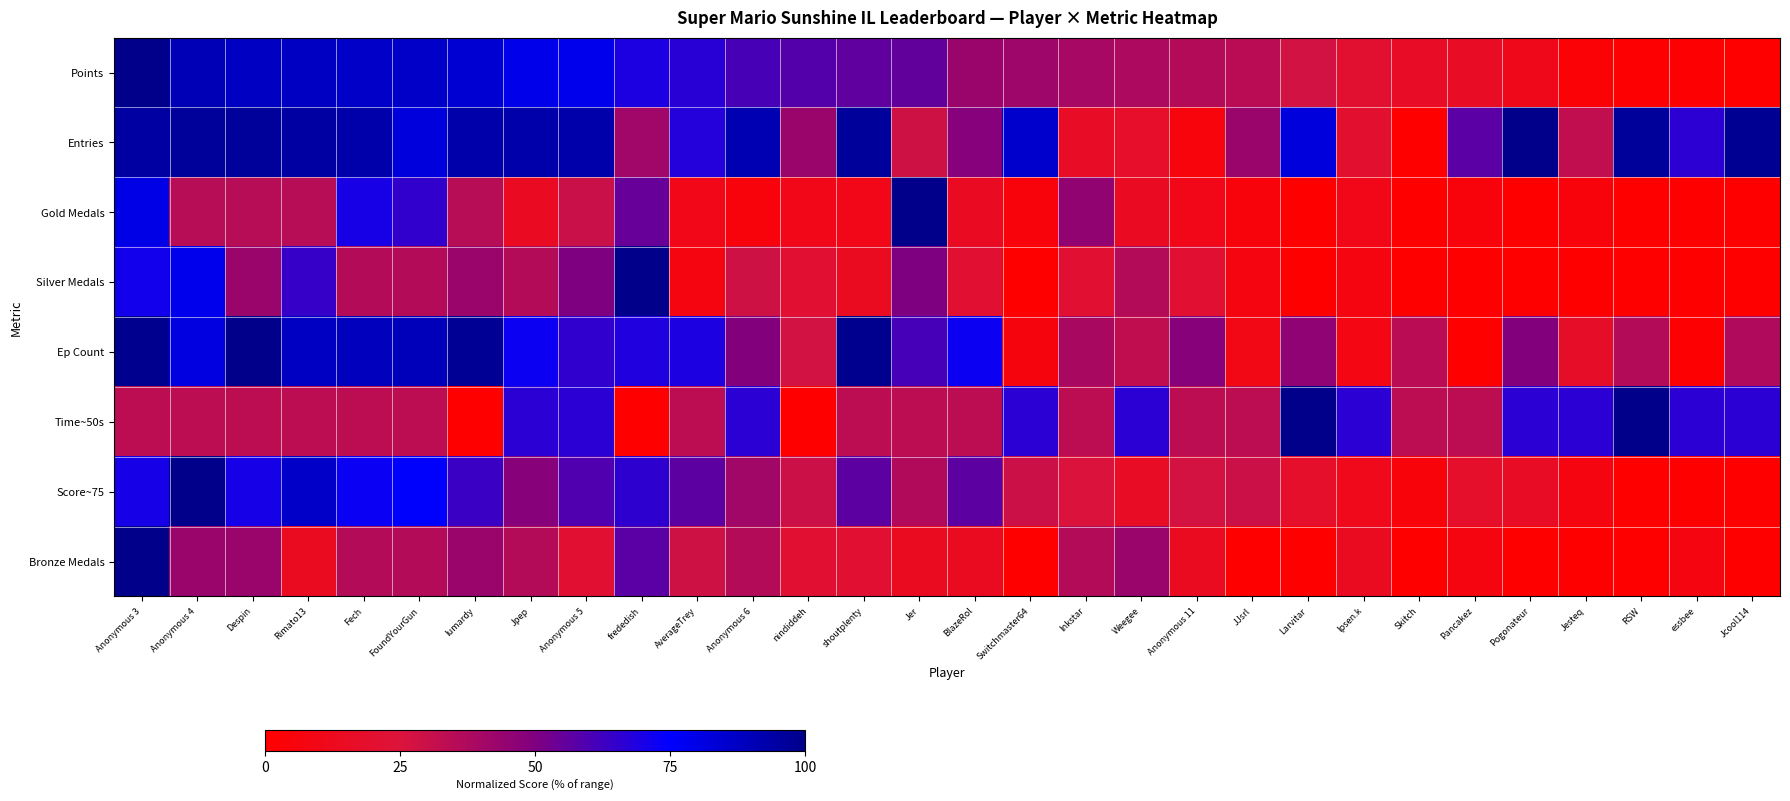

What is the maximum value shown in the chart?

100.0